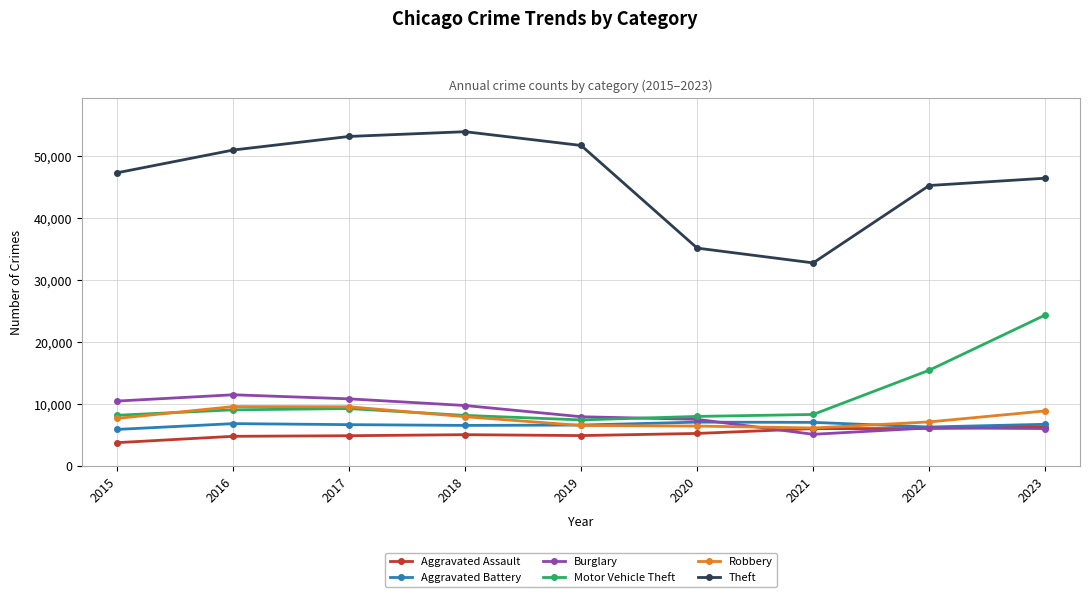

Which series has the widest spread of values?

Theft